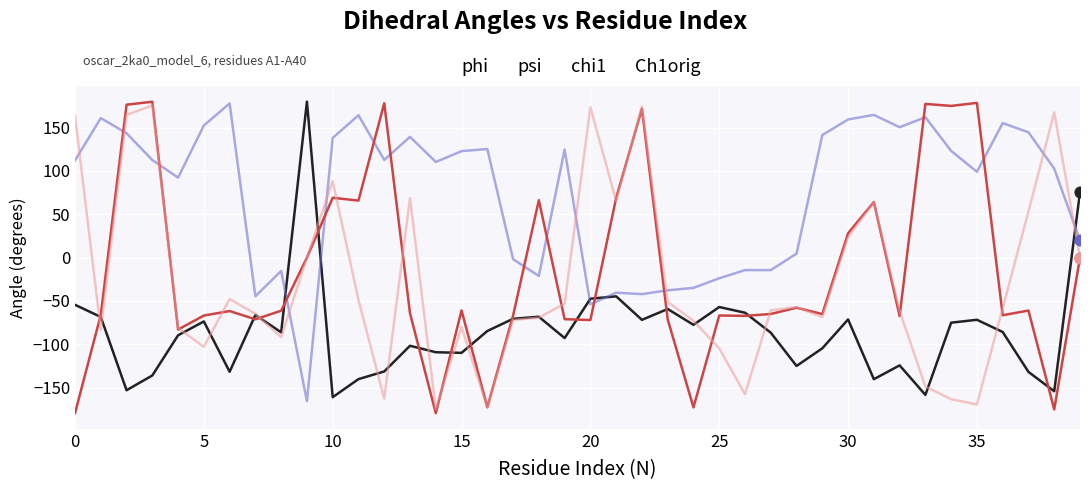

What is the minimum value shown in the chart?

-179.4